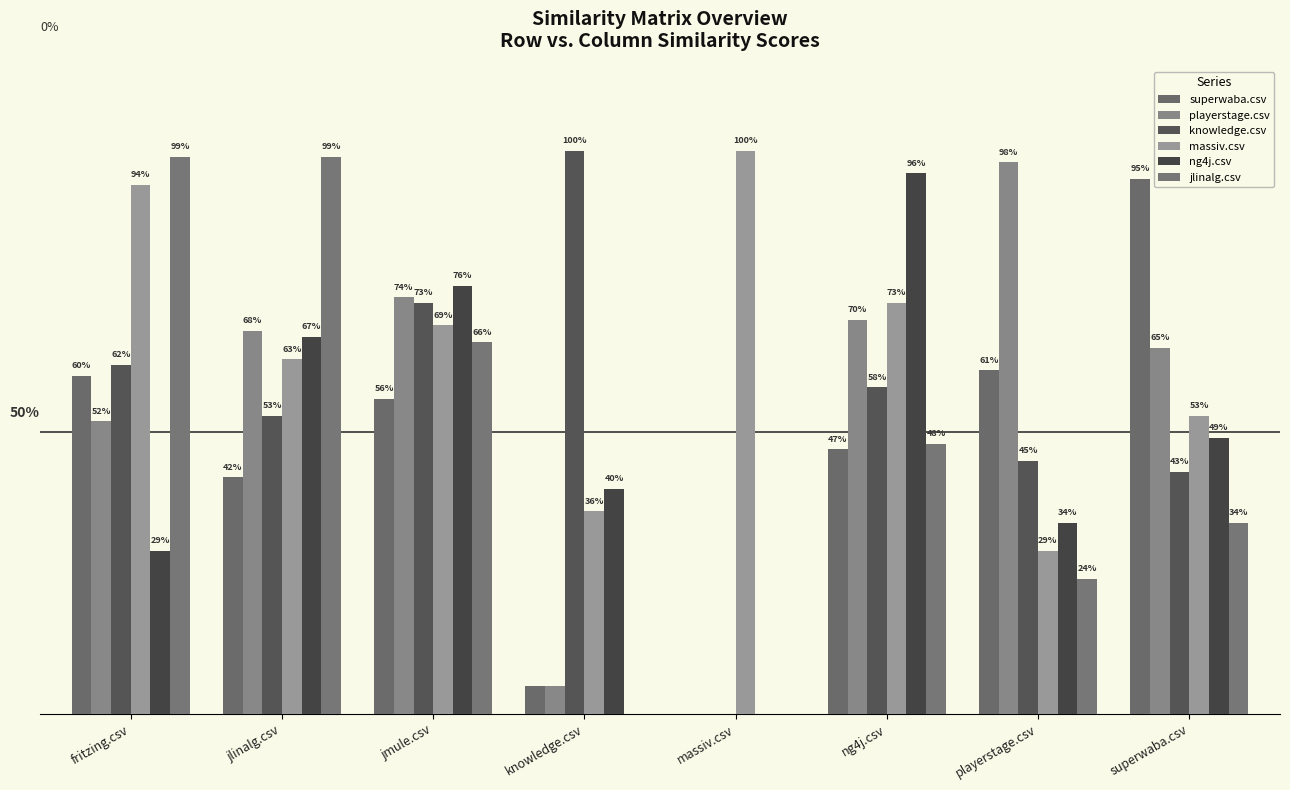

Are the bars horizontal?

No